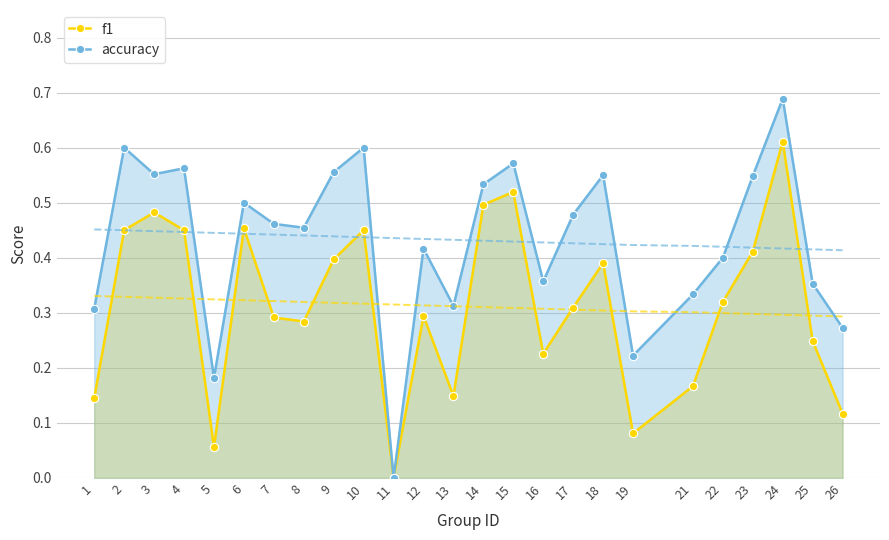

Where is f1 nearest to the value 0?

11